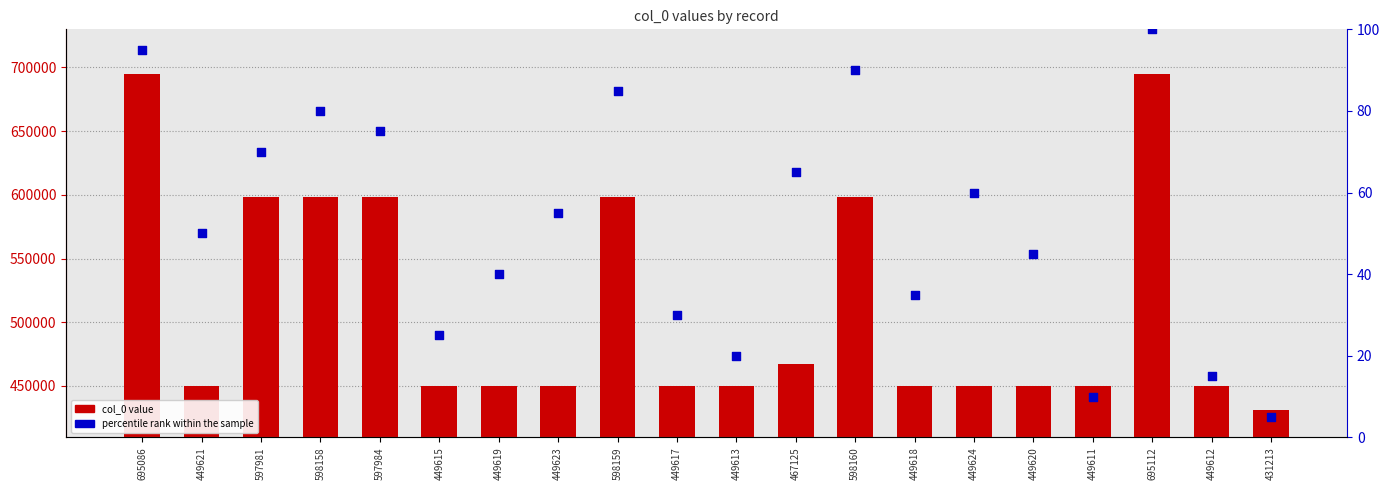

Which series contains the highest Y value?

col_0 value